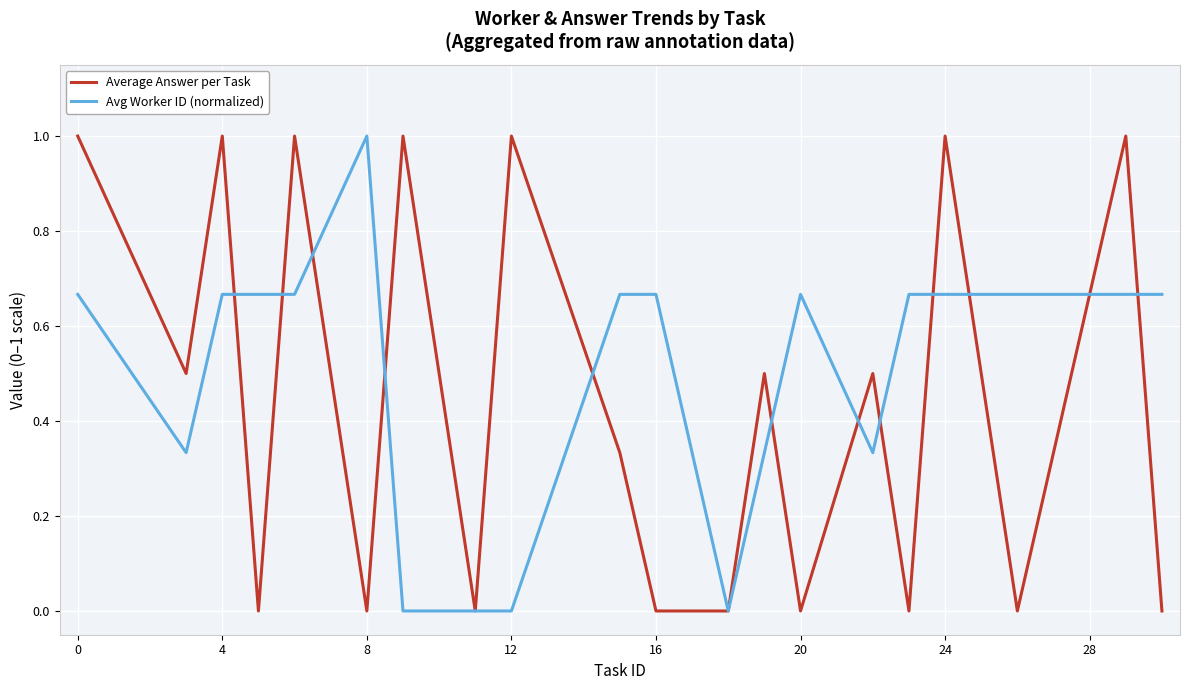

What is the highest value of the Average Answer per Task series?

1.0